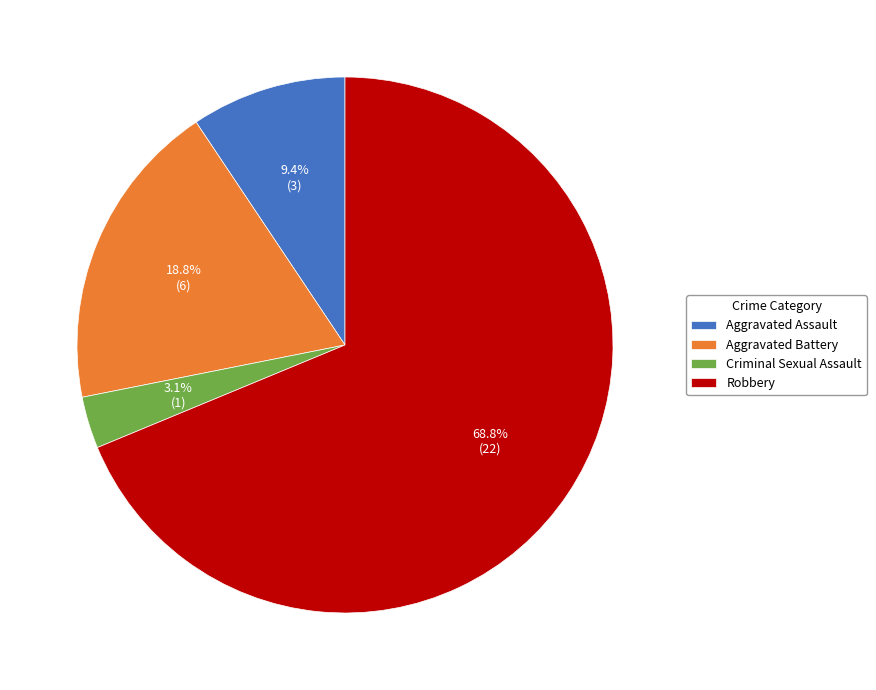

Combined, do Aggravated Assault and Criminal Sexual Assault account for over 50%?

No